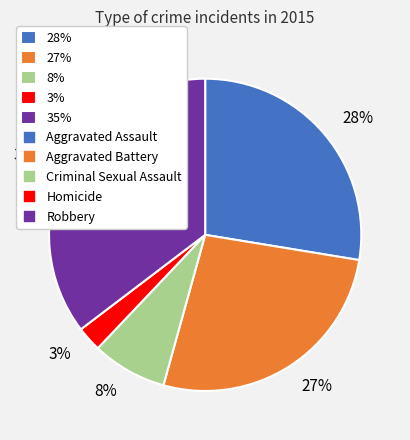

Do 28% and 8% together represent more than half of the pie?

No